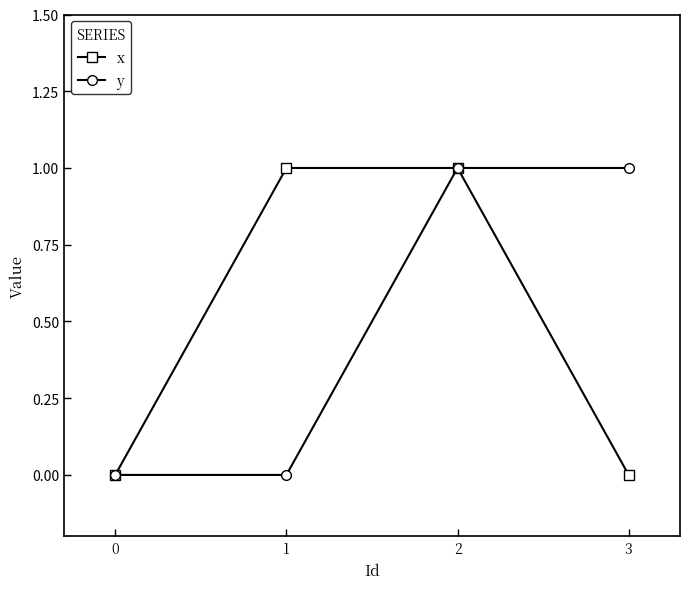

Rank the series at 3 from highest to lowest value.

y, x